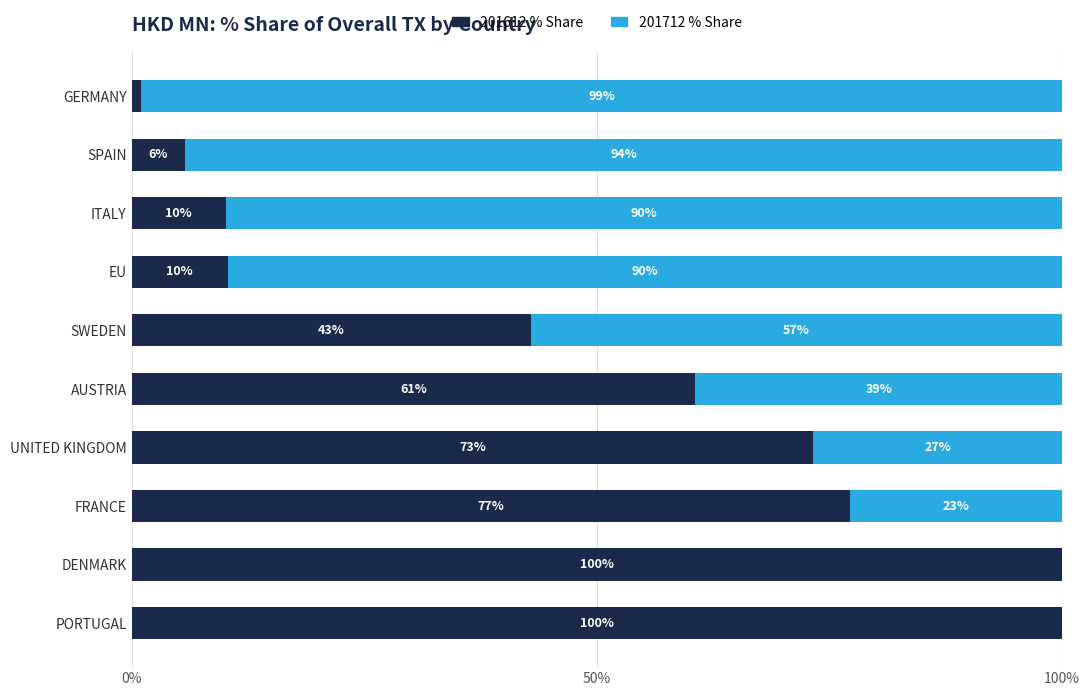

Read the 201612 % Share value at UNITED KINGDOM.

73.2